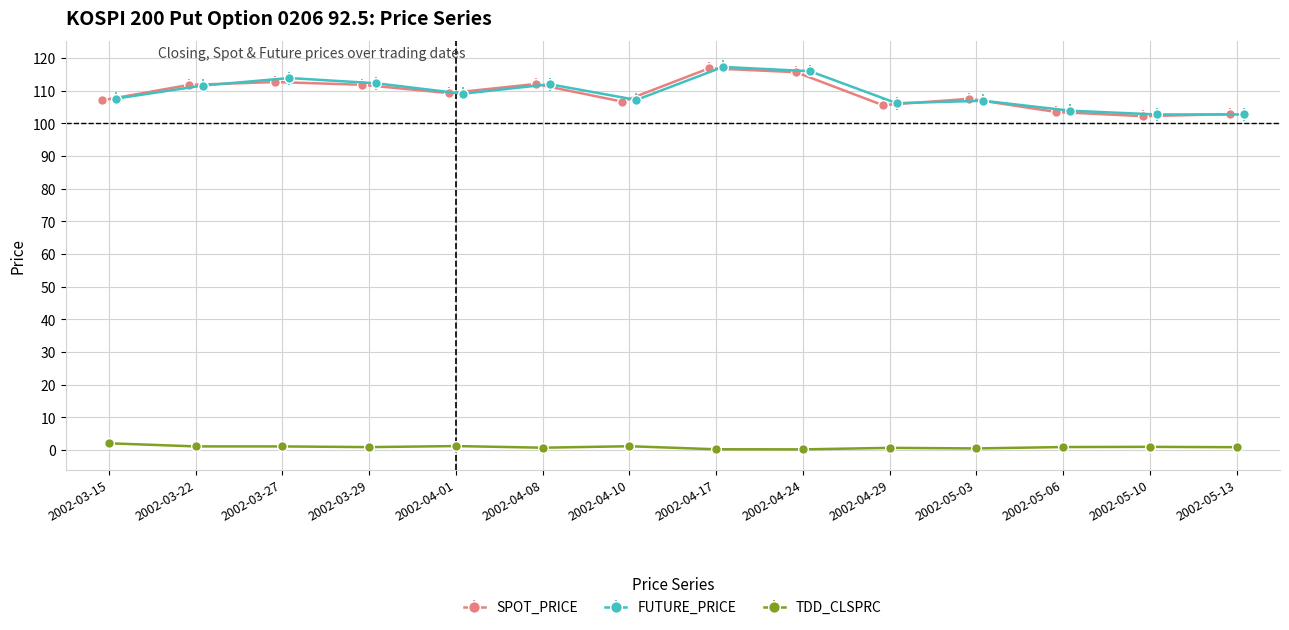

How many intersections are there between SPOT_PRICE and FUTURE_PRICE?

7